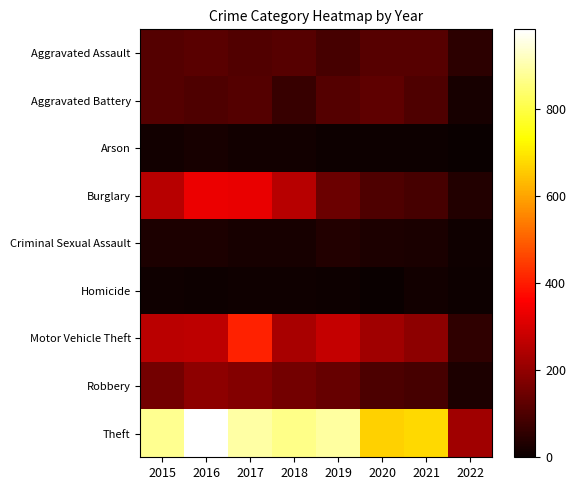

At how many categories does at least one series exceed 600?

7